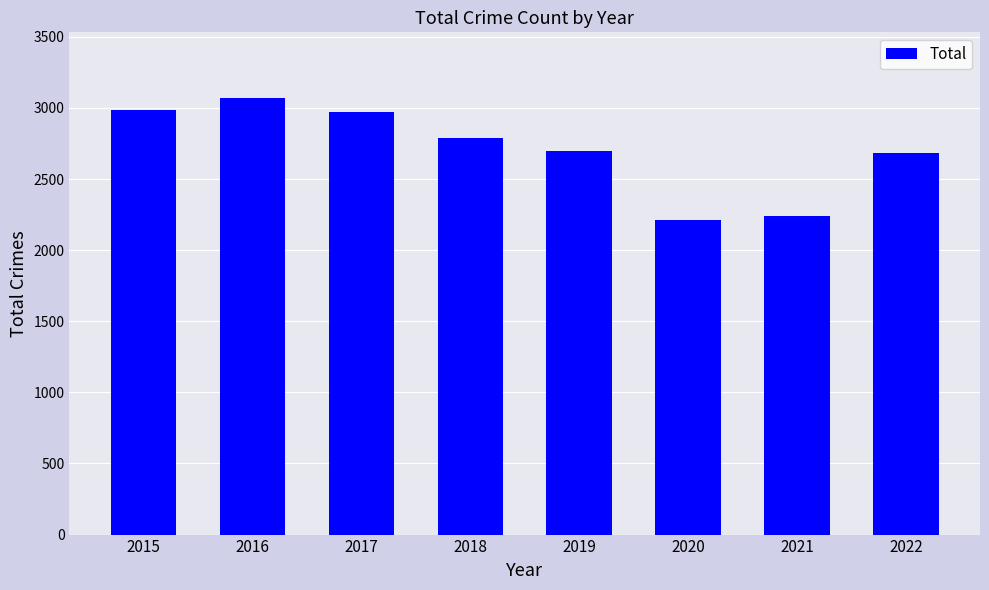

Reading left to right, transcribe all the data shown in this chart.

2015=2988	2016=3071	2017=2973	2018=2787	2019=2700	2020=2213	2021=2237	2022=2685